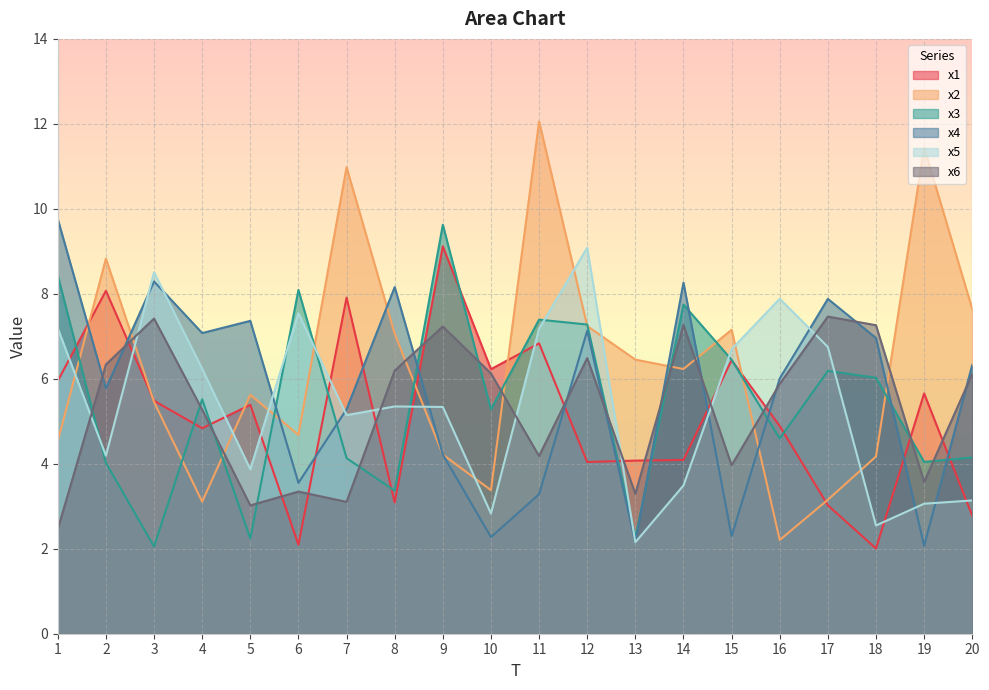

What is the difference between the highest and lowest values at 10?

4.0